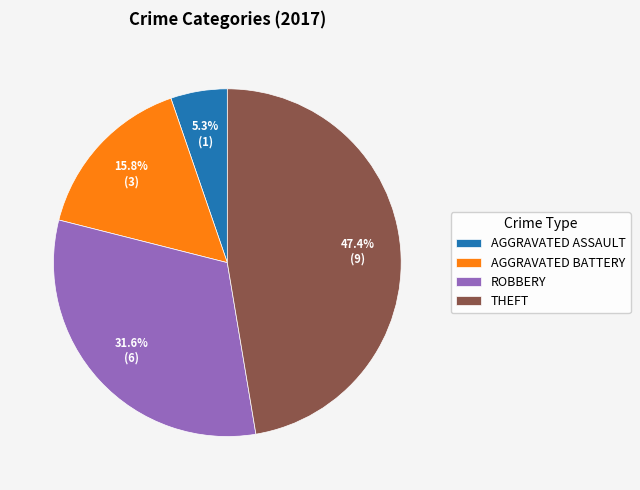

What percentage do THEFT and AGGRAVATED ASSAULT together represent?

52.6%